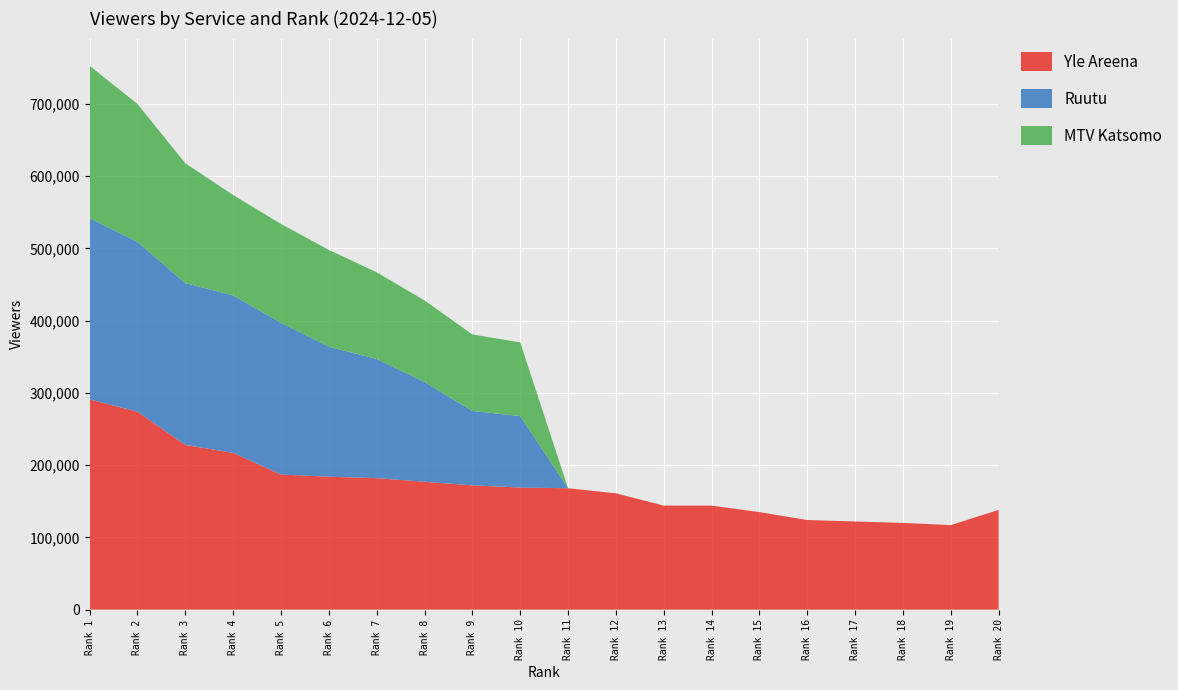

Reading left to right, list all the values displayed in this chart.

Yle Areena: Rank 1=291000	Rank 2=274000	Rank 3=228000	Rank 4=217000	Rank 5=187000	Rank 6=184000	Rank 7=182000	Rank 8=177000	Rank 9=172000	Rank 10=169000	Rank 11=168000	Rank 12=161000	Rank 13=144000	Rank 14=144000	Rank 15=135000	Rank 16=124000	Rank 17=122000	Rank 18=120000	Rank 19=117000	Rank 20=138000
Ruutu: Rank 1=251000	Rank 2=235000	Rank 3=224000	Rank 4=218000	Rank 5=210000	Rank 6=180000	Rank 7=165000	Rank 8=138000	Rank 9=103000	Rank 10=99000	Rank 11=0	Rank 12=0	Rank 13=0	Rank 14=0	Rank 15=0	Rank 16=0	Rank 17=0	Rank 18=0	Rank 19=0	Rank 20=0
MTV Katsomo: Rank 1=211000	Rank 2=191000	Rank 3=166000	Rank 4=139000	Rank 5=137000	Rank 6=134000	Rank 7=120000	Rank 8=113000	Rank 9=106000	Rank 10=102000	Rank 11=0	Rank 12=0	Rank 13=0	Rank 14=0	Rank 15=0	Rank 16=0	Rank 17=0	Rank 18=0	Rank 19=0	Rank 20=0